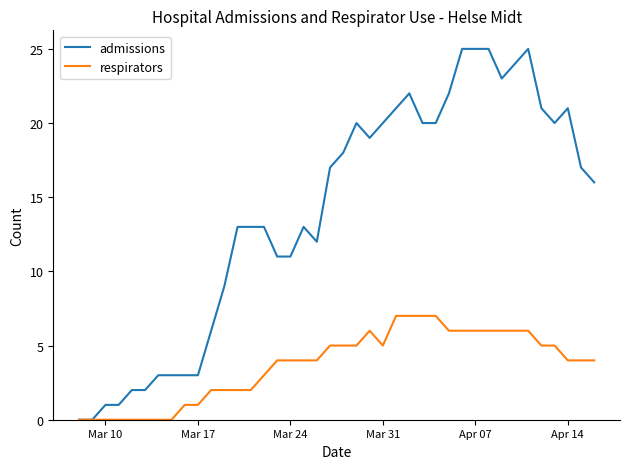

What is the greatest value displayed?

25